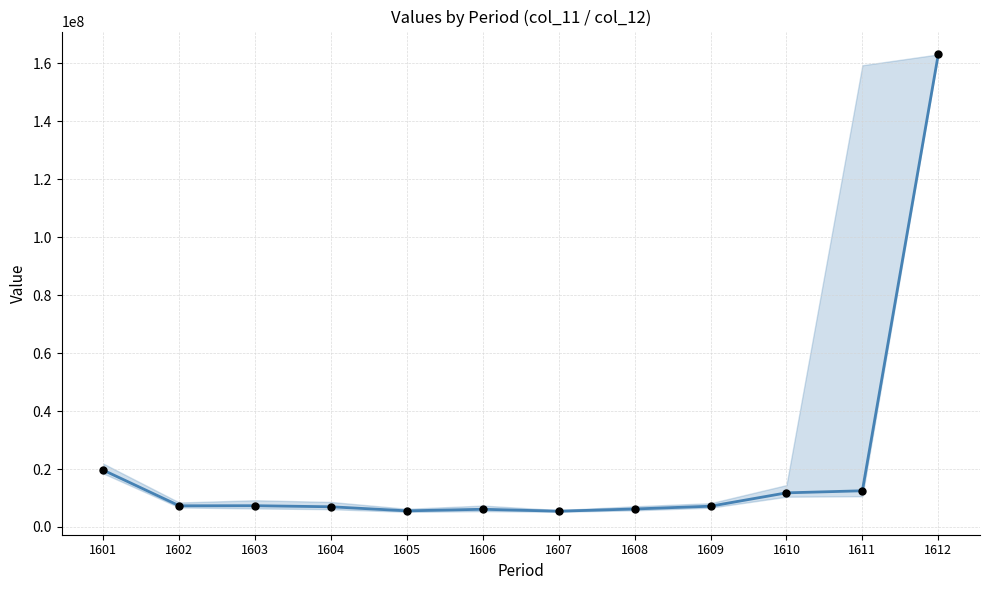

What is the ratio of the value at 1610 to the value at 1606?

1.9